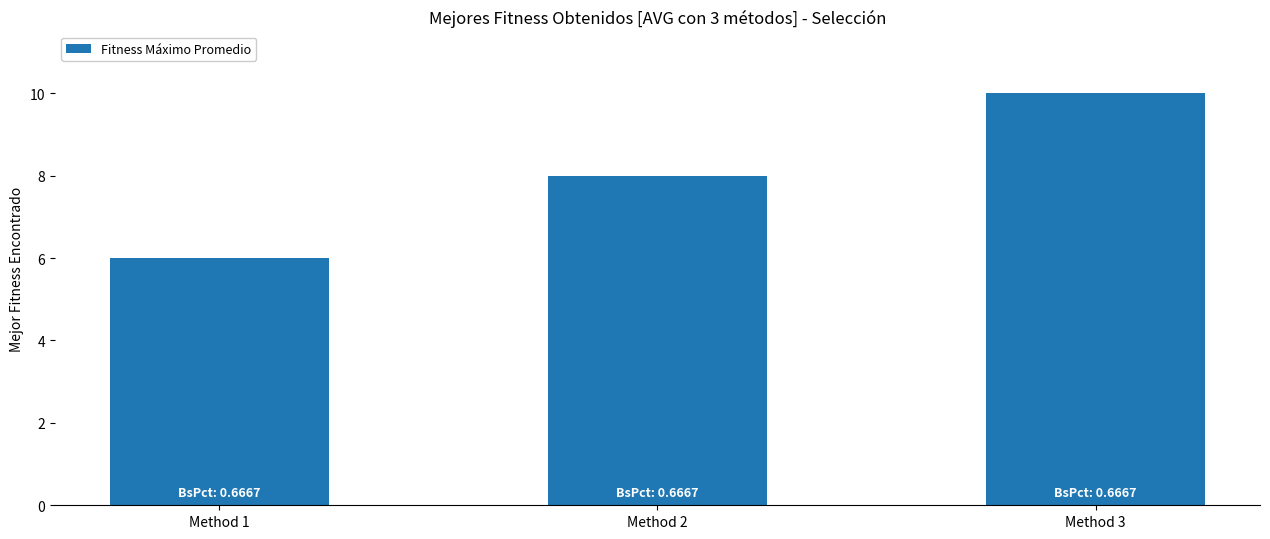

What is the difference between the maximum and minimum values?

4